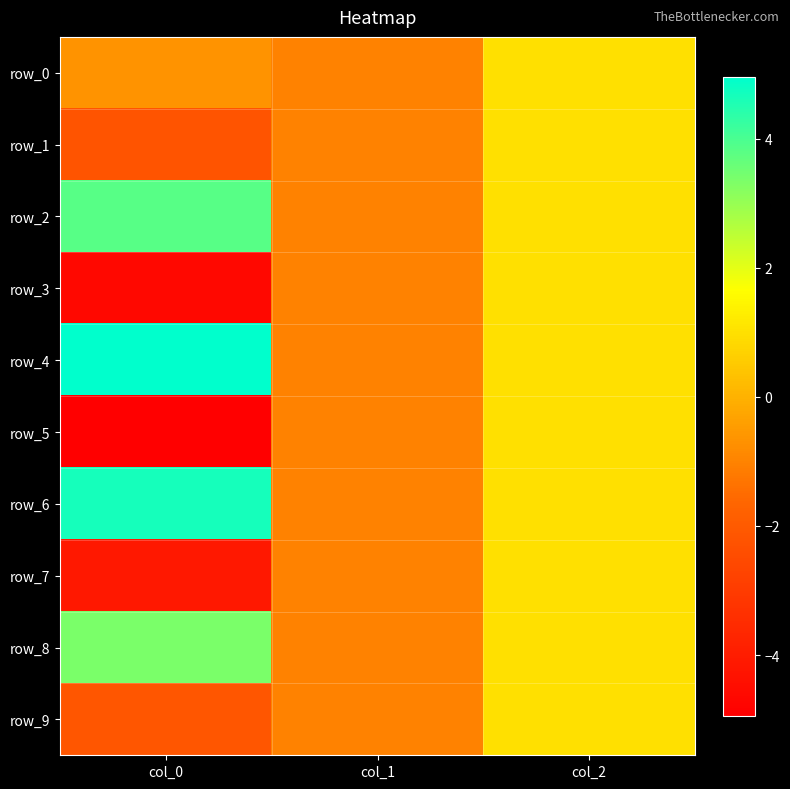

What is the approximate value of row_7 at col_0?

-4.1